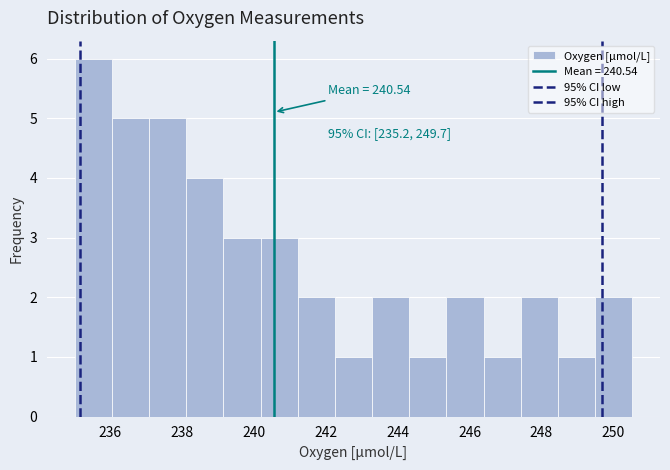

Over which range of the x-axis is the bar tallest?

235.0 to 236.0